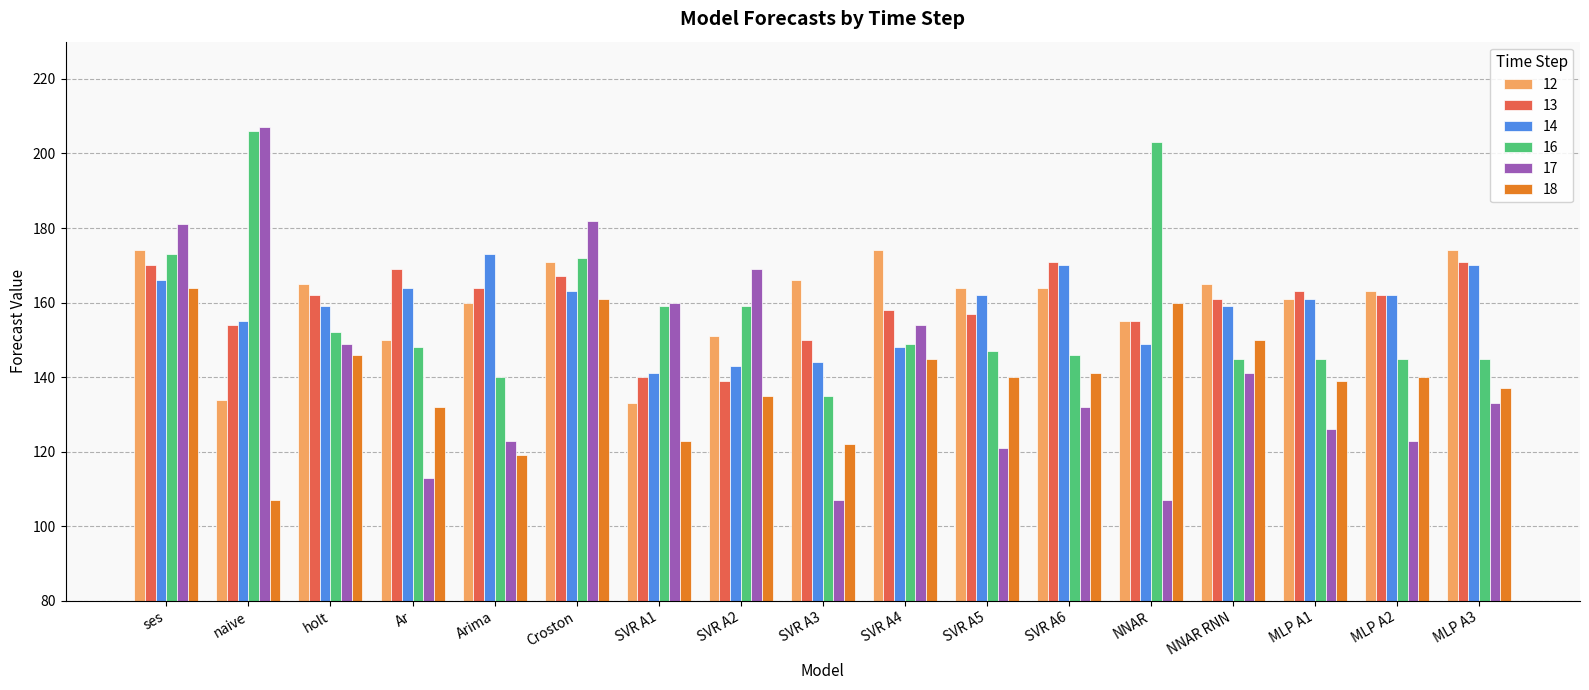

What is the label of the 1st bar from the right?

MLP A3